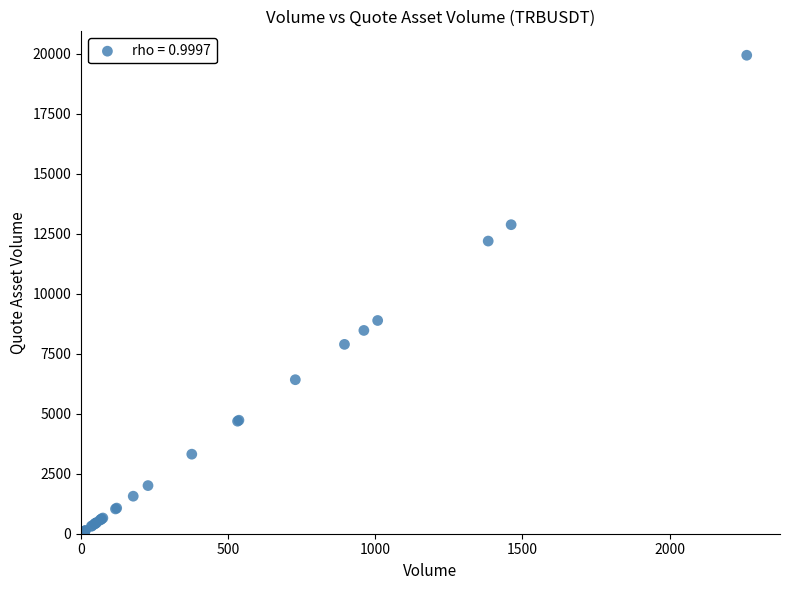

What Y value in the scatter plot is closest to 9969?

8882.5